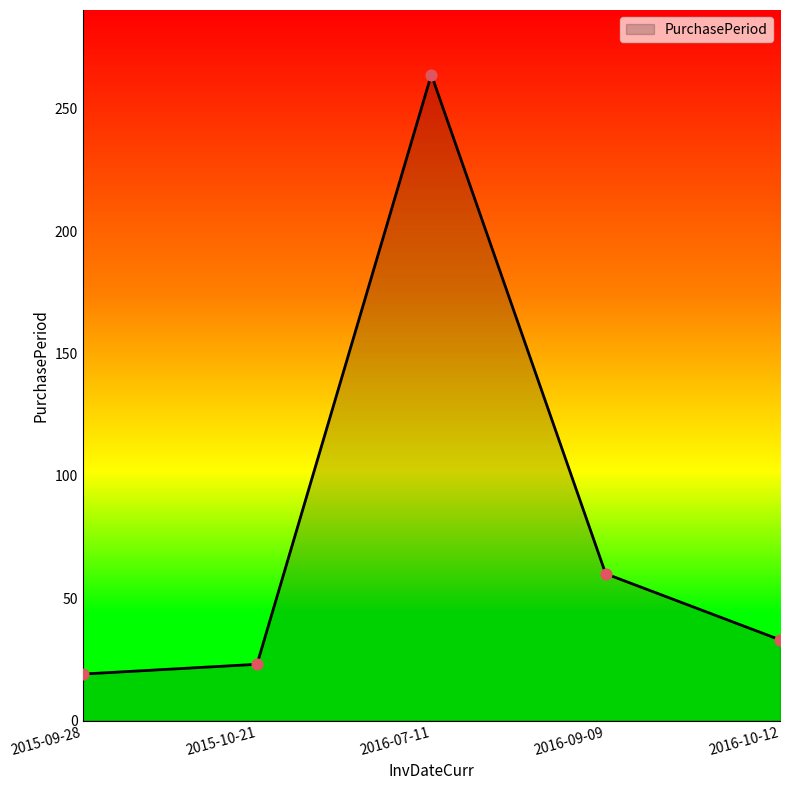

What is the change in value from 2015-09-28 to 2016-09-09?

+41